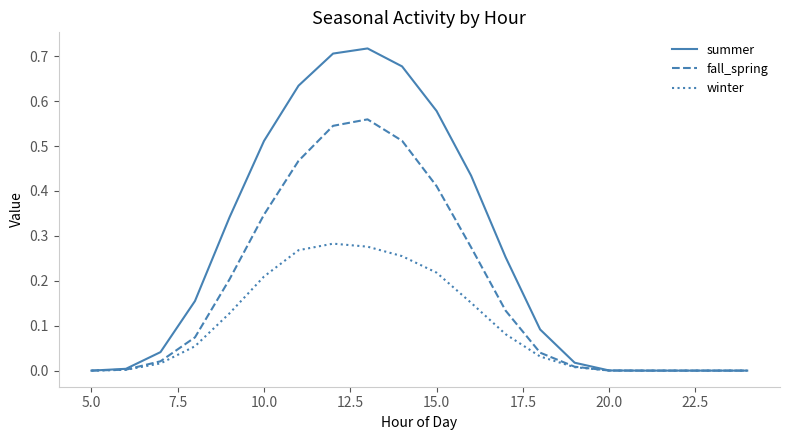

Which series has the largest total across all categories?

summer